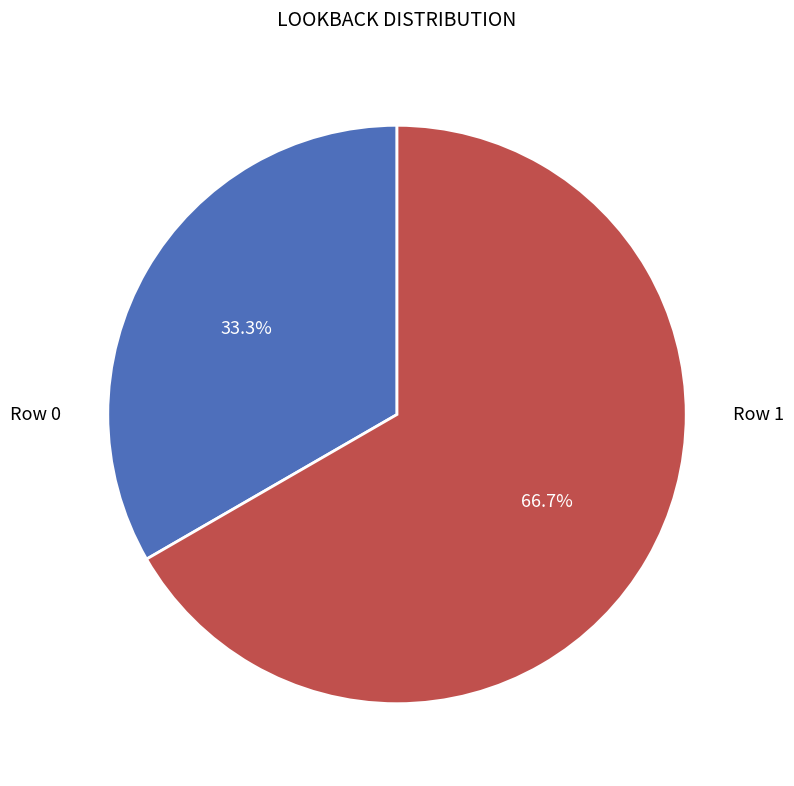

Is there any slice that represents more than half of the pie?

Yes